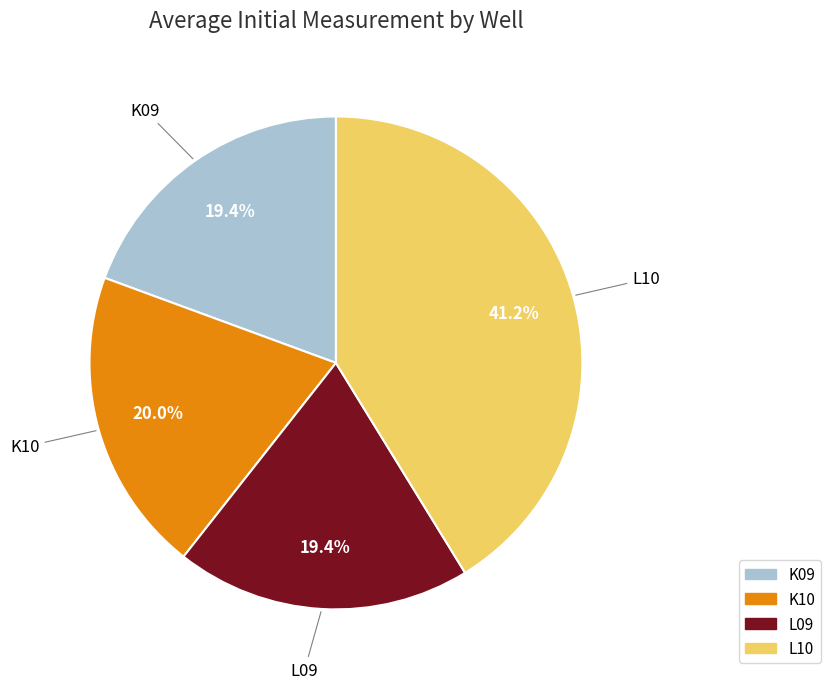

Which category has the biggest portion of the pie?

L10